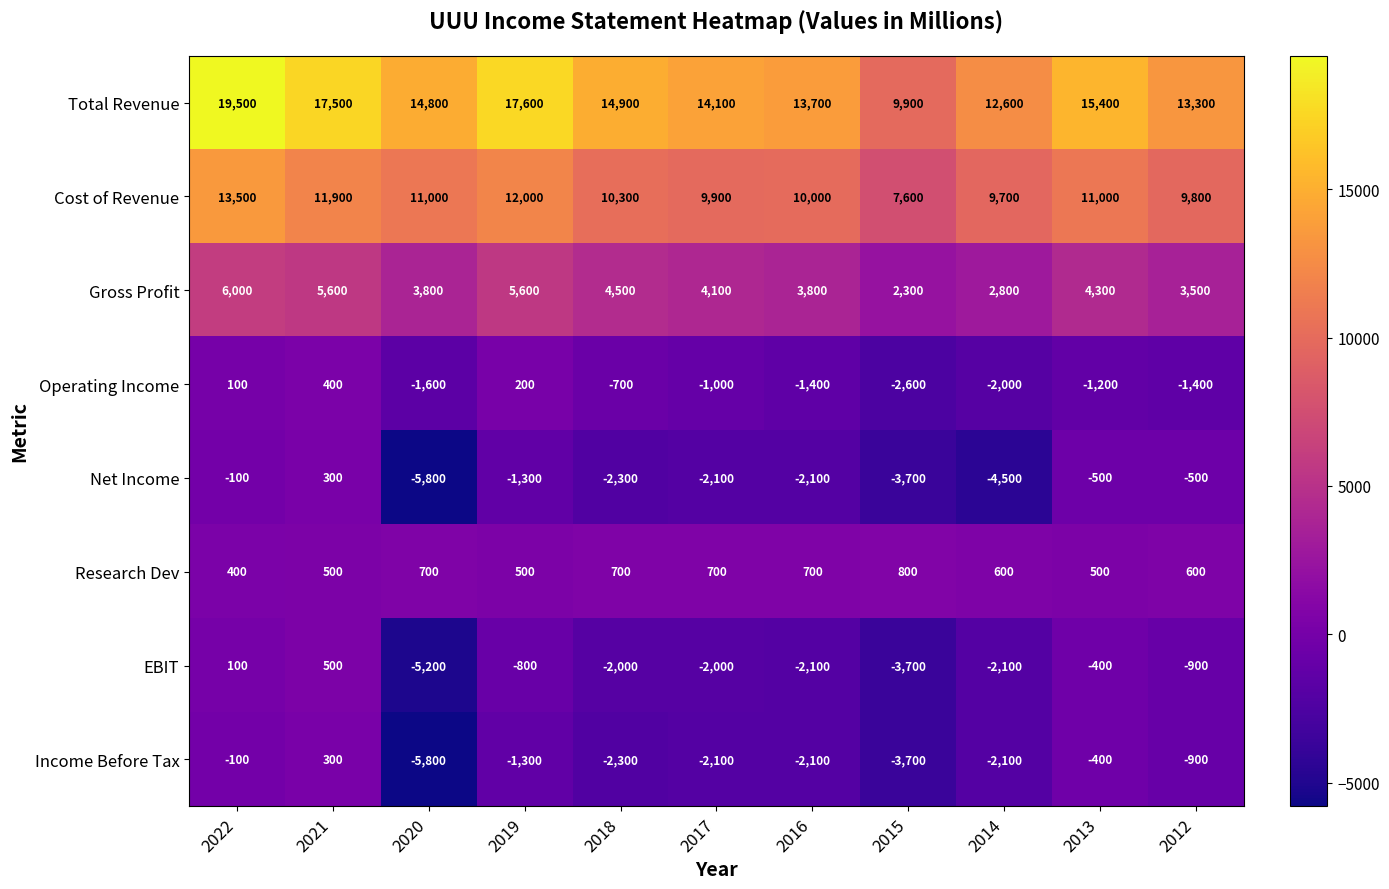

What is the greatest value displayed?

19500